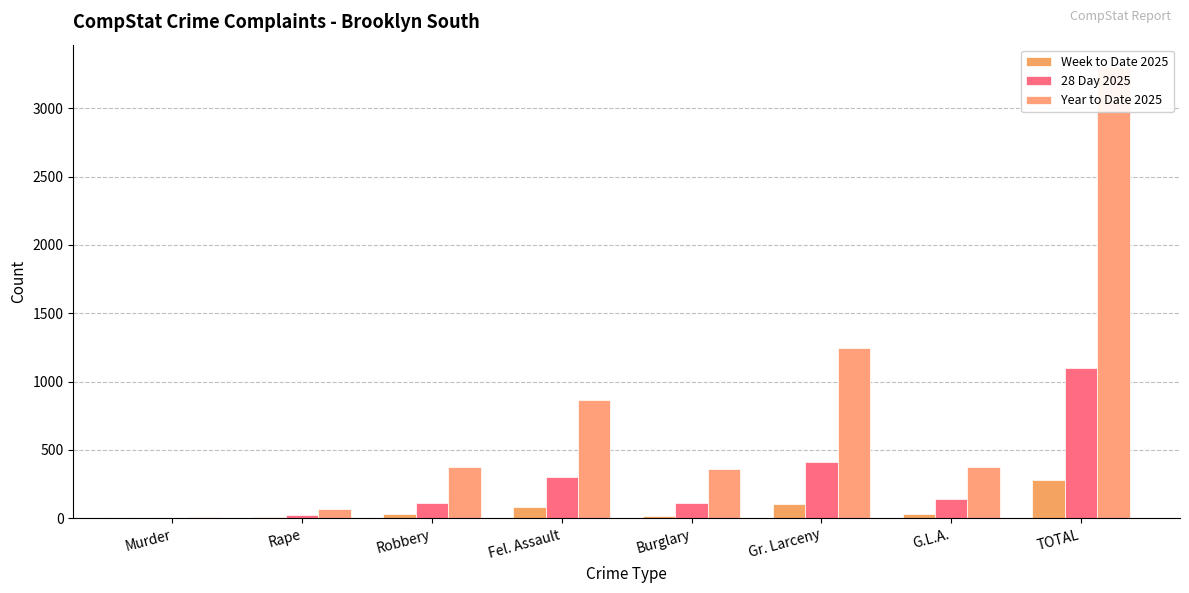

What is the difference between the Week to Date 2025 values at Burglary and Murder?

18